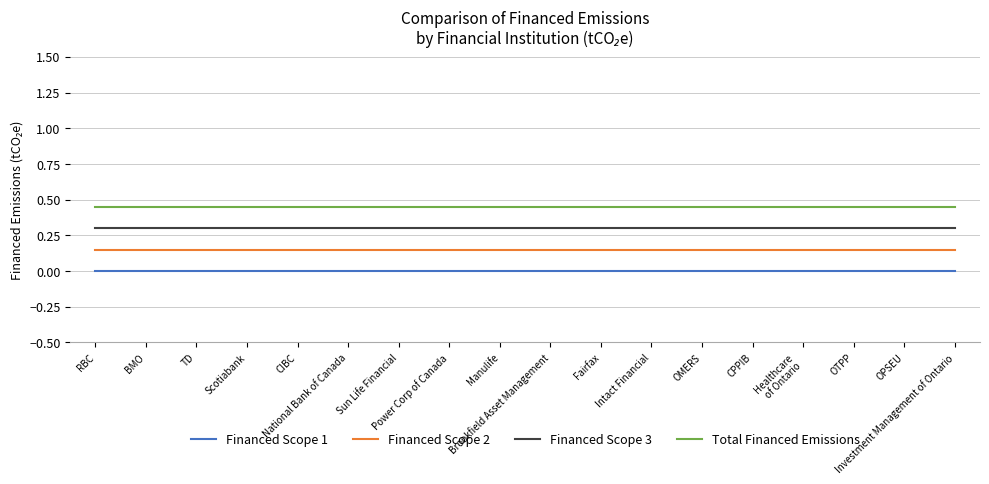

What is the sum of all Total Financed Emissions values?

8.1